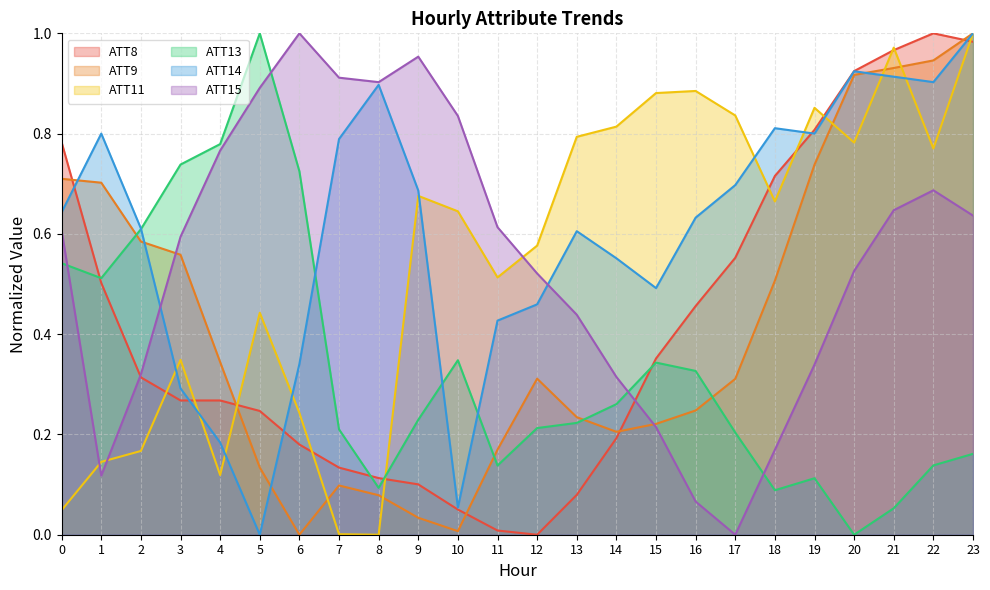

True or false: ATT11 has a value of 0.2 at 1.

False